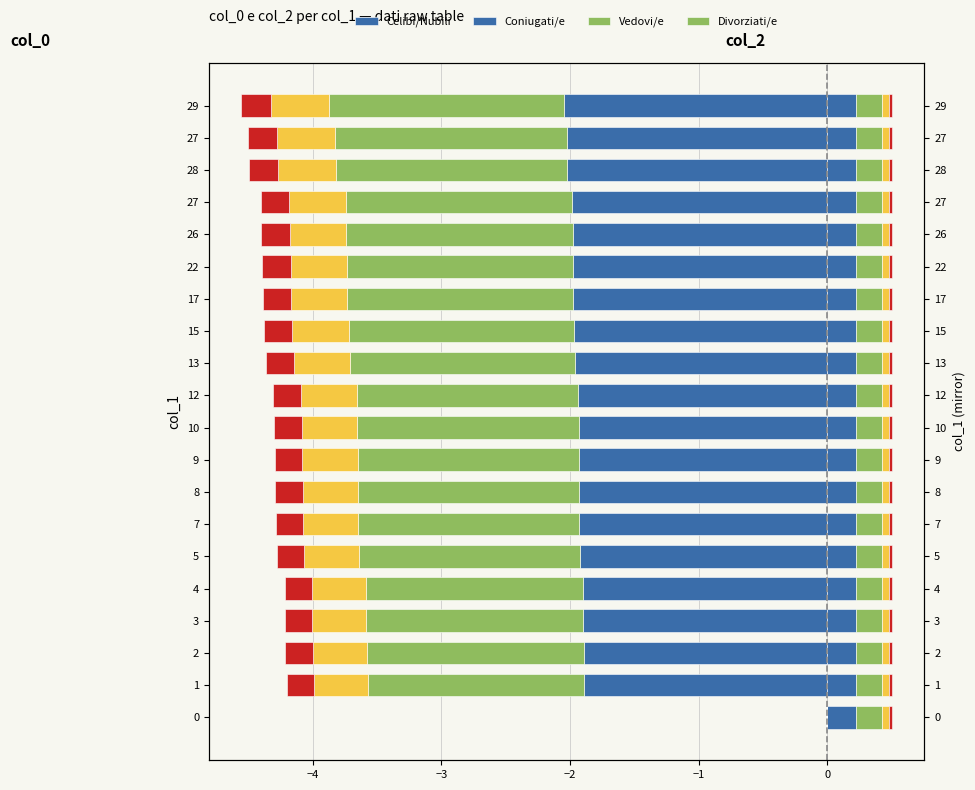

What is the value of the 6th bar from the left?

-1.9